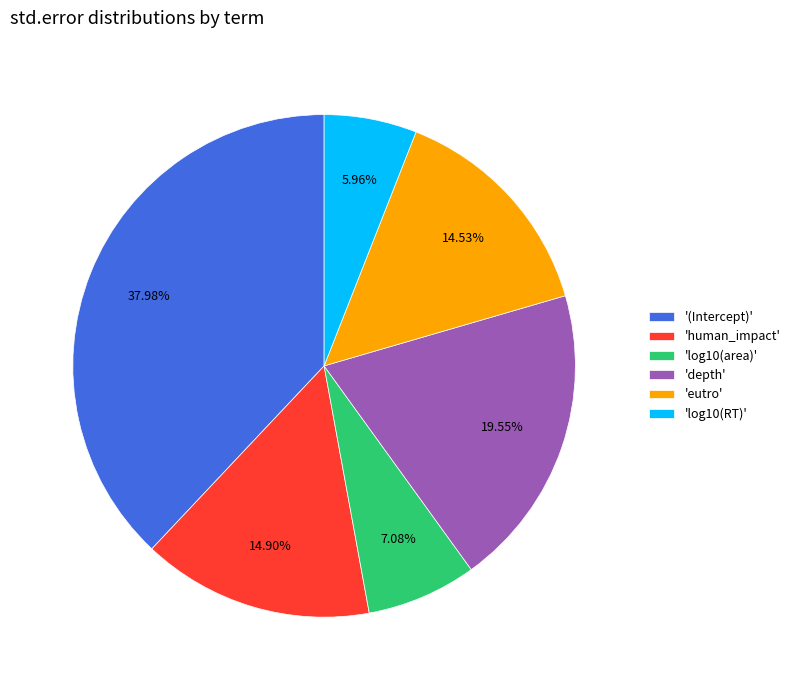

Count the number of slices in the pie.

6